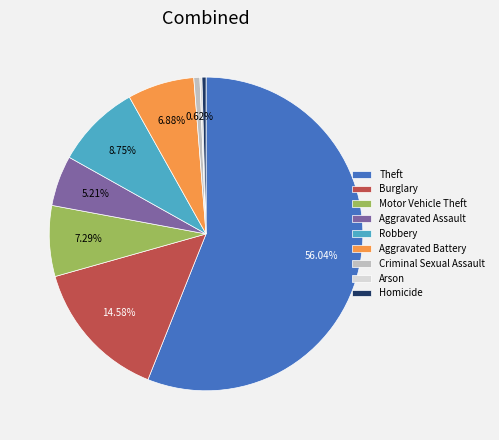

Which slice is the largest?

Theft